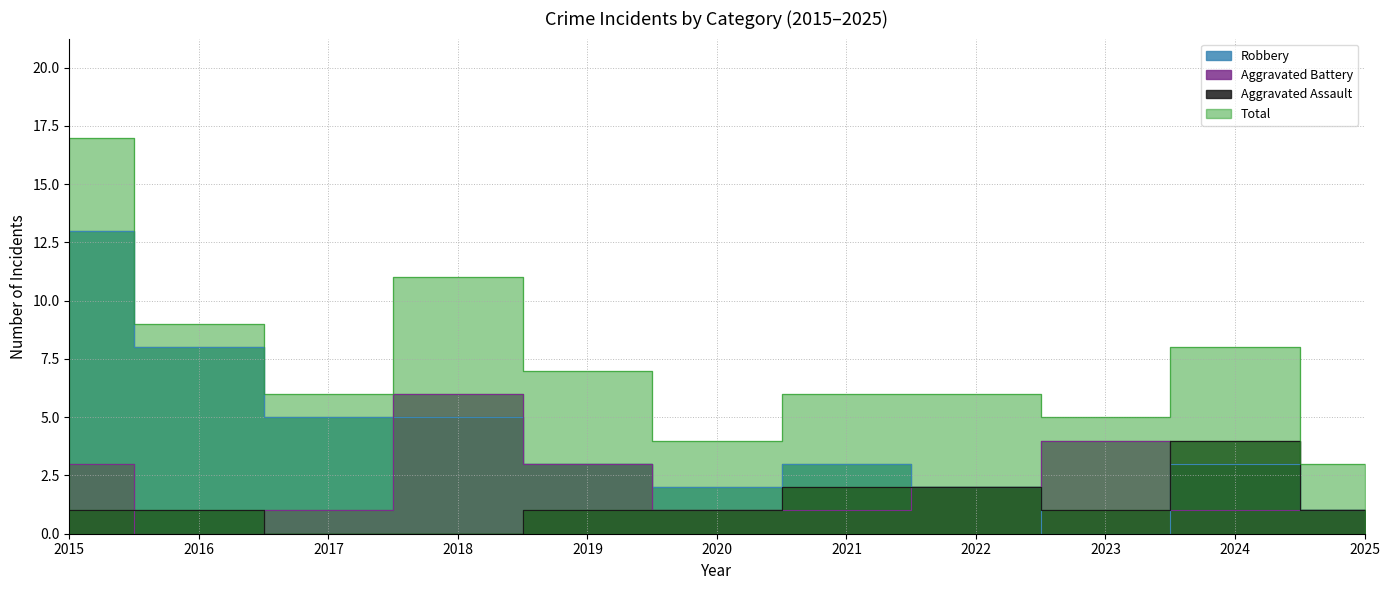

Which series changed the most between 2021 and 2023?

Aggravated Battery